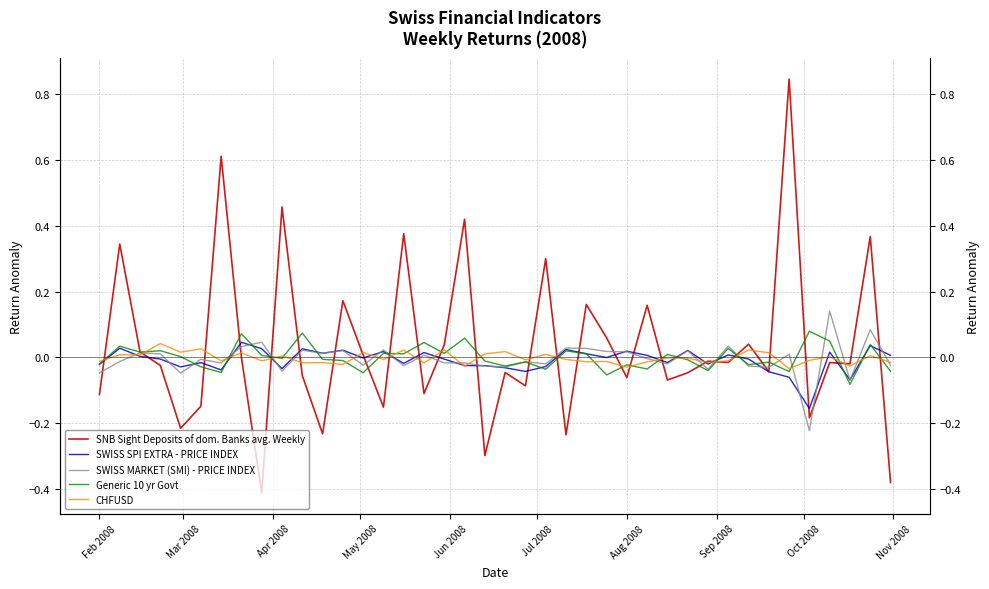

Which series has the largest total across all categories?

SNB Sight Deposits of dom. Banks avg. Weekly